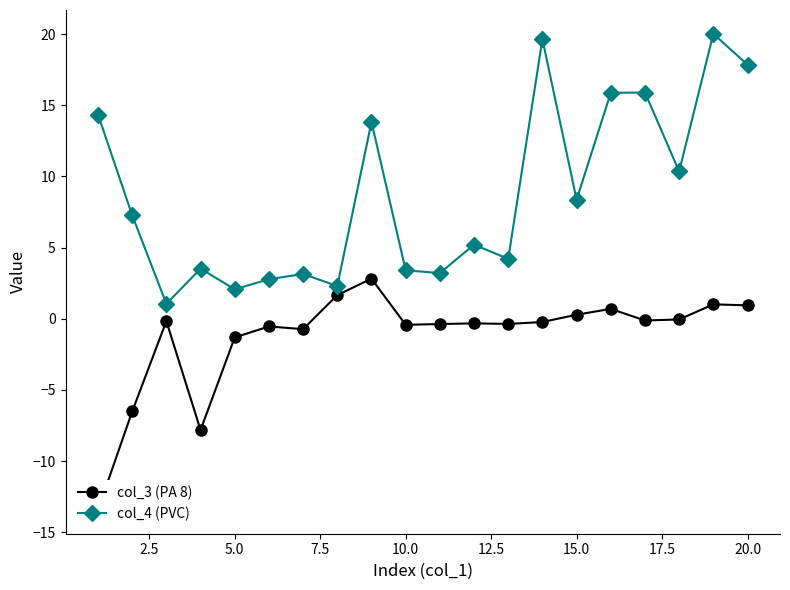

What are all the series names shown in the legend?

col_3 (PA 8), col_4 (PVC)